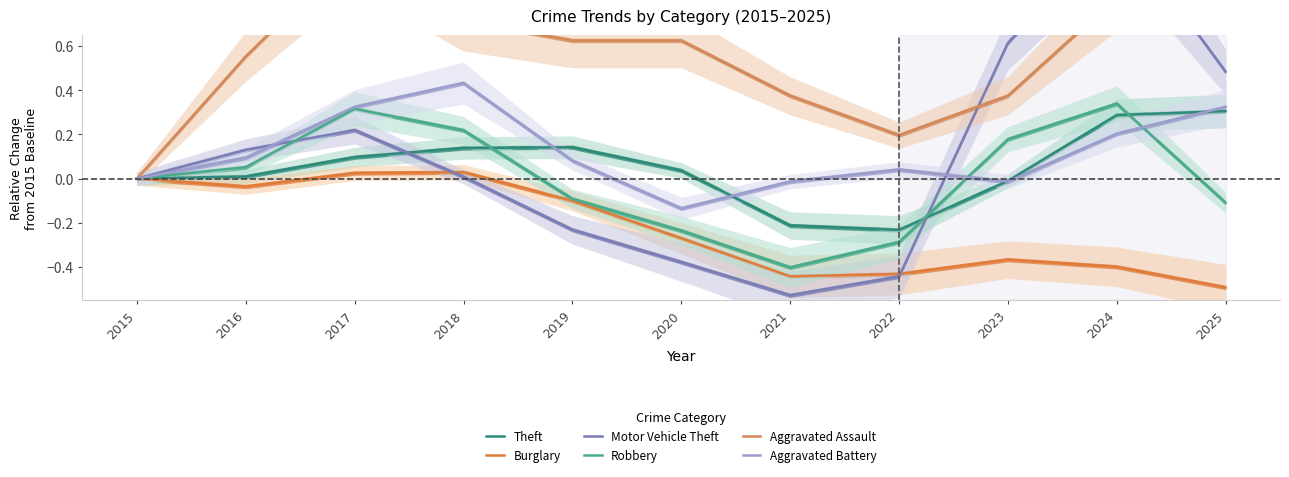

List the labels in order of Aggravated Assault value, largest first.

2017, 2025, 2024, 2018, 2019, 2020, 2016, 2021, 2023, 2022, 2015